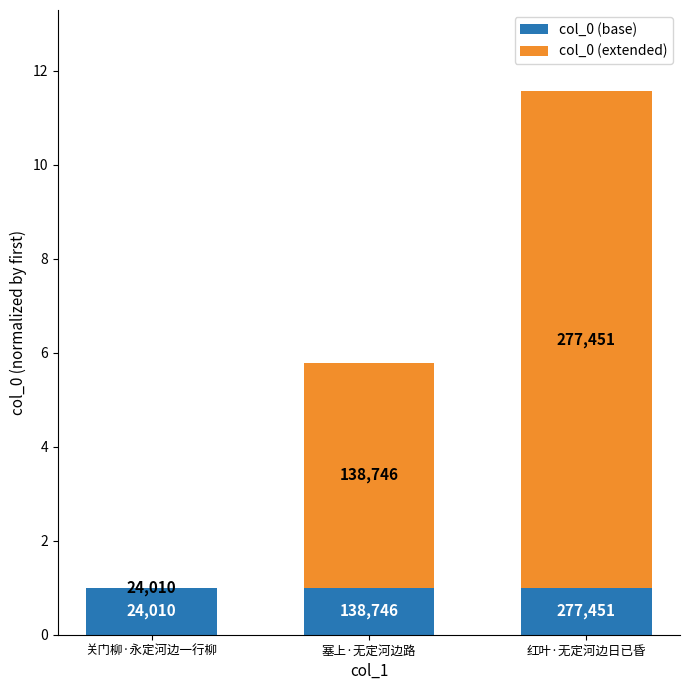

Are the bars horizontal?

No